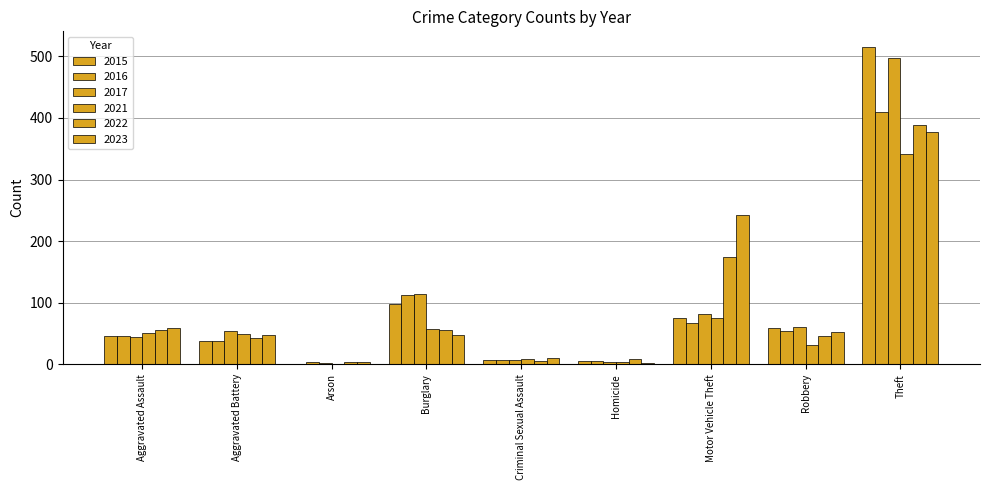

How many distinct data groups are displayed?

6